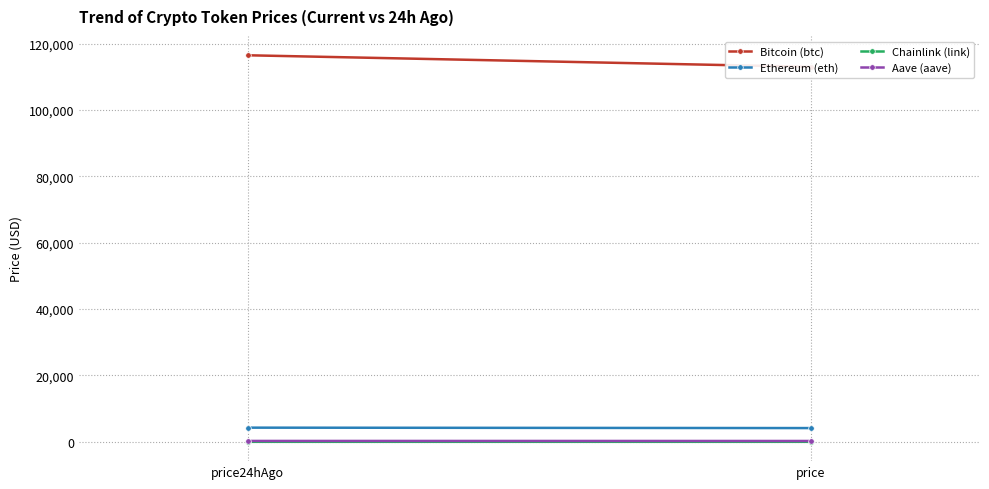

Reading right to left, what are all the values shown in this chart?

Bitcoin (btc): 112980.0	116461.0
Ethereum (eth): 4159.8	4286.7
Chainlink (link): 21.3	22.2
Aave (aave): 272.4	284.6